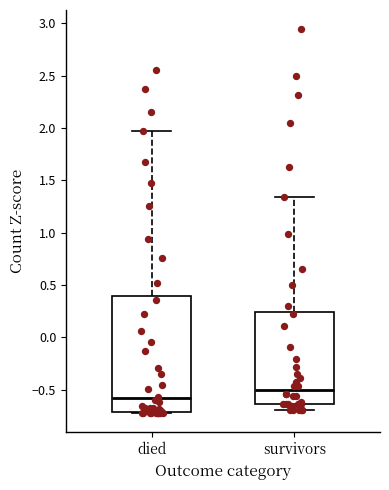

Which box's median line is the lowest?

died